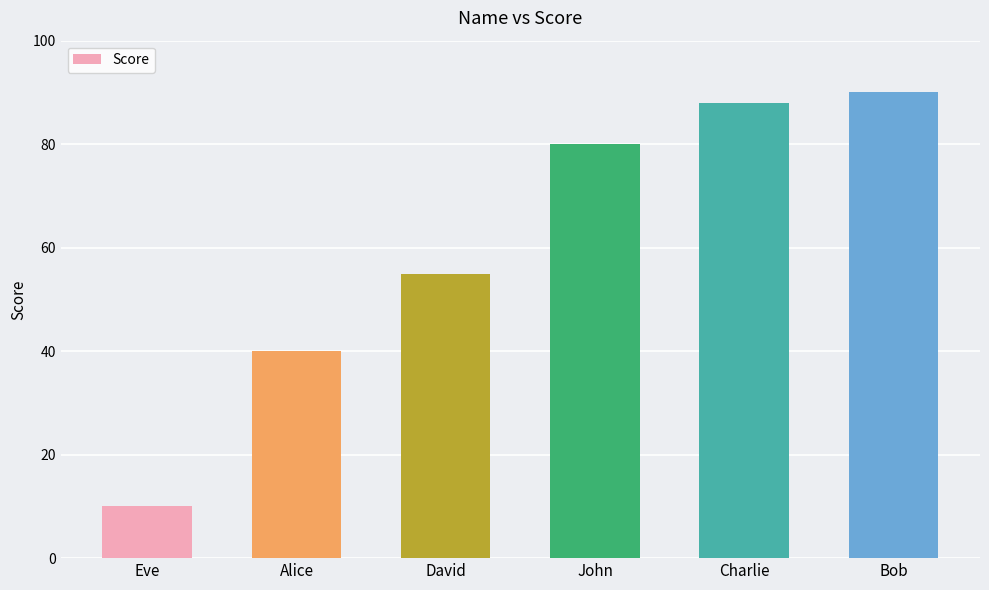

List the labels in order of value, largest first.

Bob, Charlie, John, David, Alice, Eve